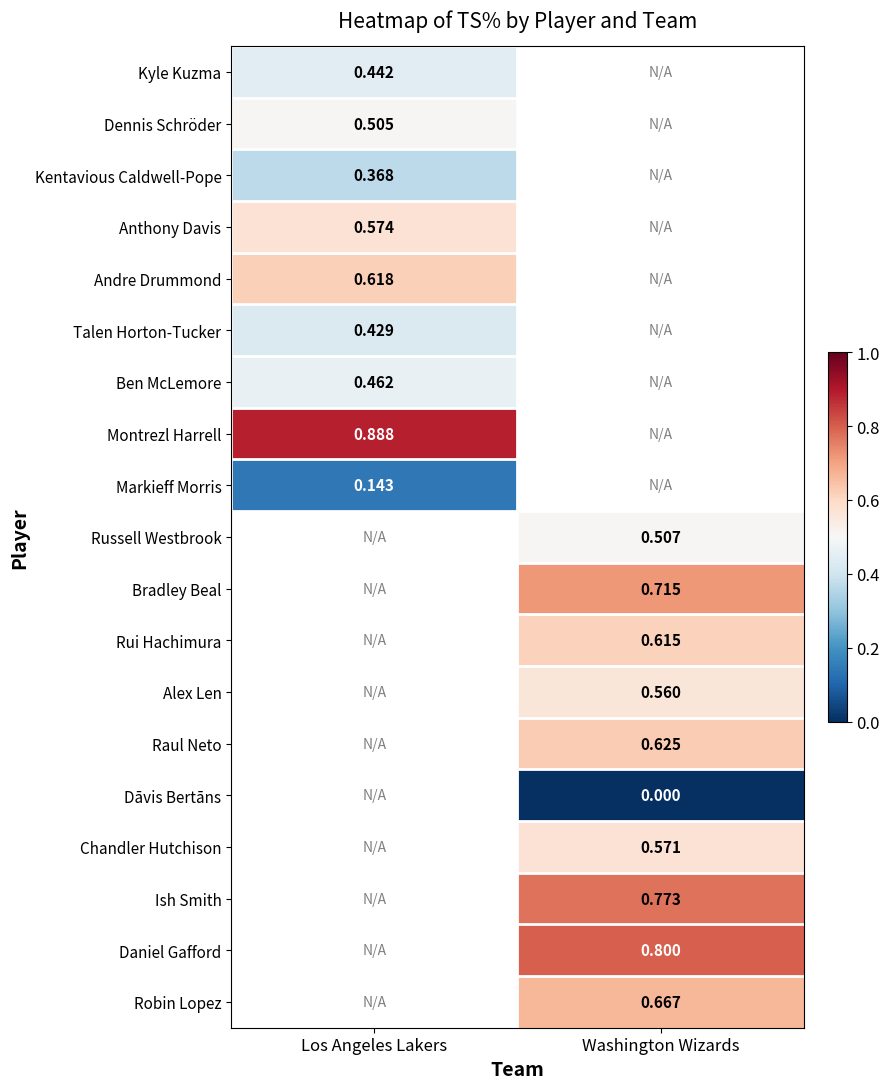

Which has a higher value, Los Angeles Lakers or Washington Wizards?

Washington Wizards